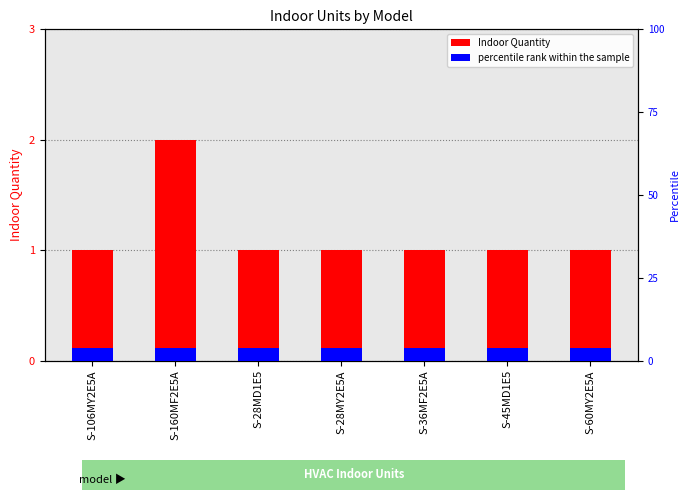

How many series are shown in this chart?

2